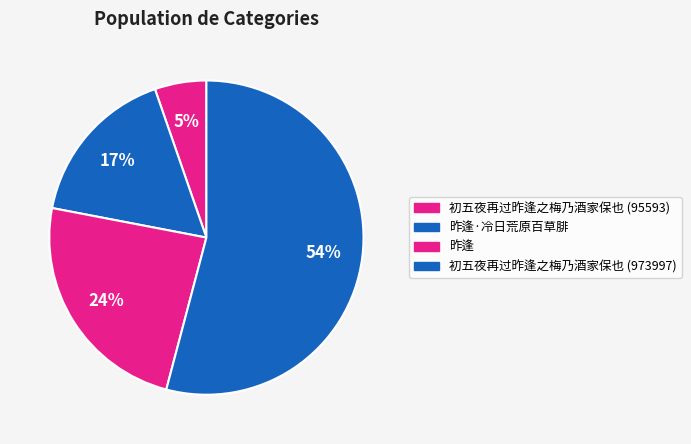

Rank the categories by value from lowest to highest.

初五夜再过昨逢之梅乃酒家保也 (95593), 昨逢·冷日荒原百草腓, 昨逢, 初五夜再过昨逢之梅乃酒家保也 (973997)